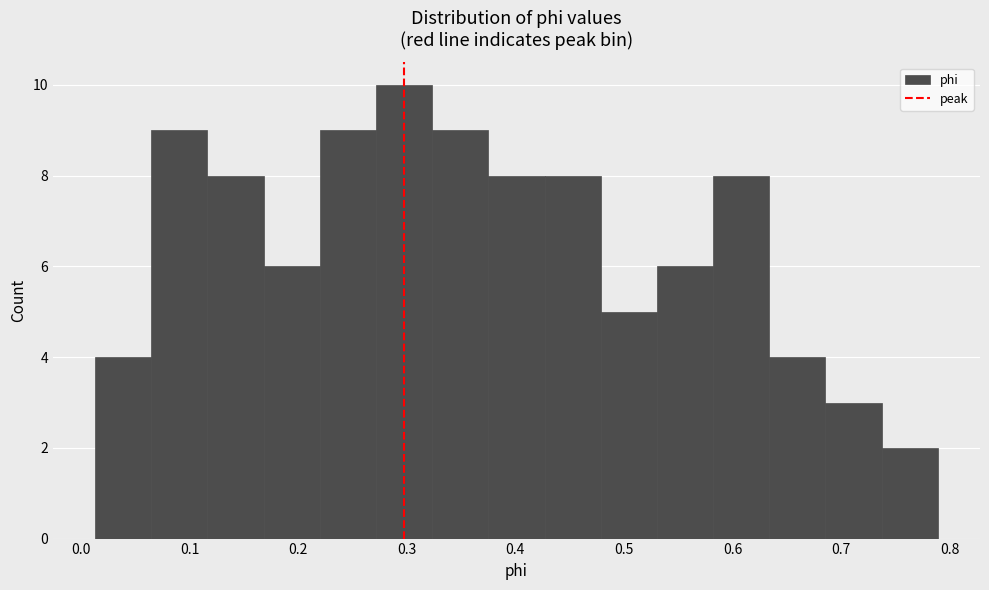

Reading left to right, list every bar in this chart as the range it spans on the x-axis followed by its height. Neither the bar edges nor the heights are printed on the chart, so give them approximately, as read against the axes.

0.01 to 0.06: 4
0.06 to 0.12: 9
0.12 to 0.17: 8
0.17 to 0.22: 6
0.22 to 0.27: 9
0.27 to 0.32: 10
0.32 to 0.38: 9
0.38 to 0.43: 8
0.43 to 0.48: 8
0.48 to 0.53: 5
0.53 to 0.58: 6
0.58 to 0.63: 8
0.63 to 0.69: 4
0.69 to 0.74: 3
0.74 to 0.79: 2